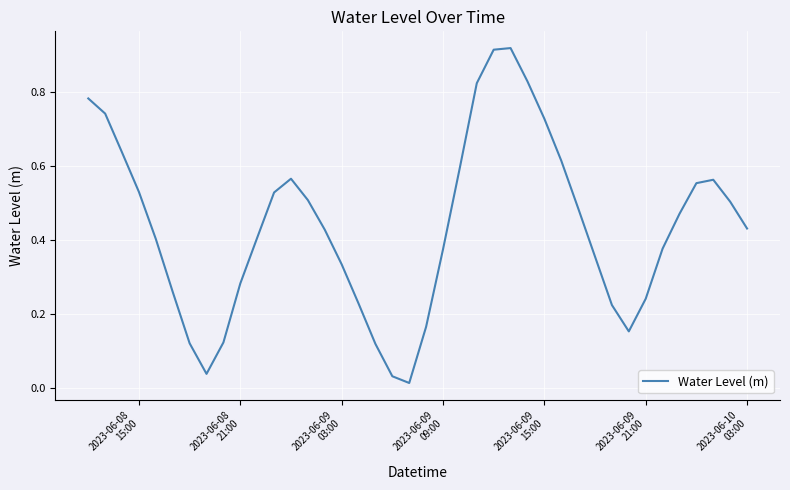

Is this an area chart (filled region under the line)?

No